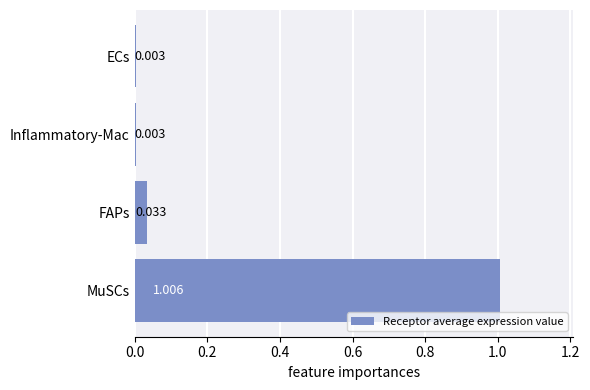

Which has a higher value, Inflammatory-Mac or MuSCs?

MuSCs